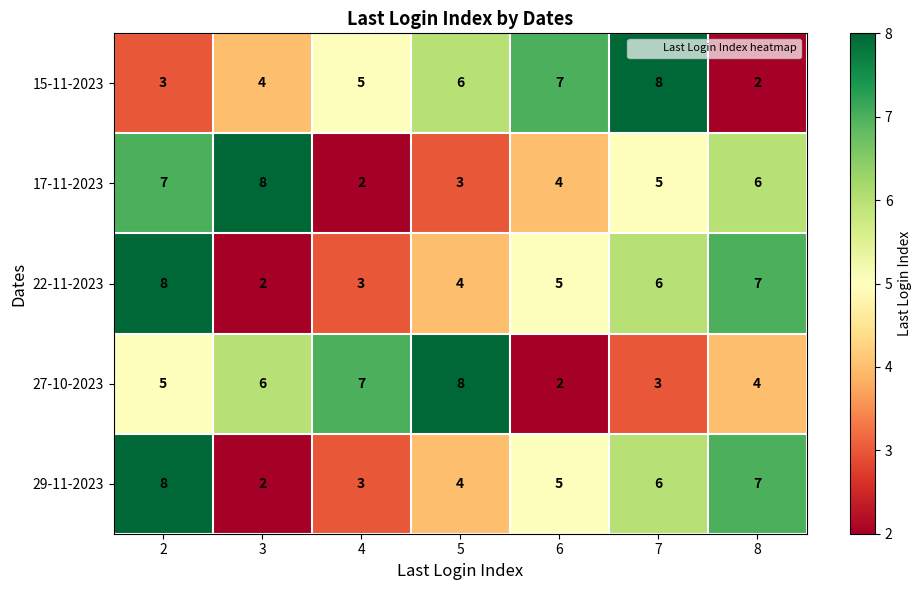

What is the maximum value shown in the chart?

8